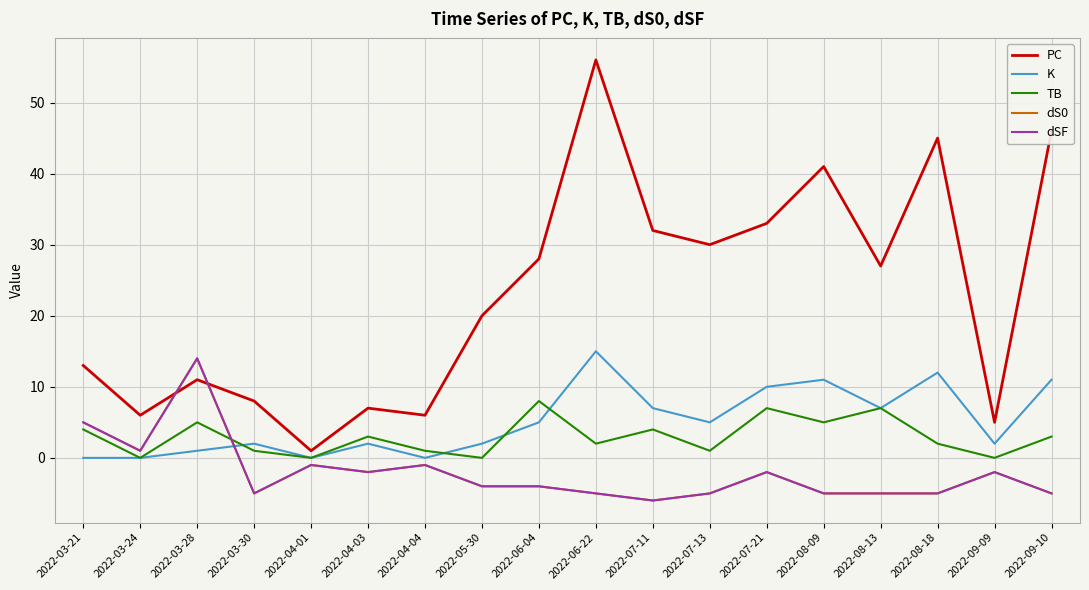

Is this an area chart (filled region under the line)?

No